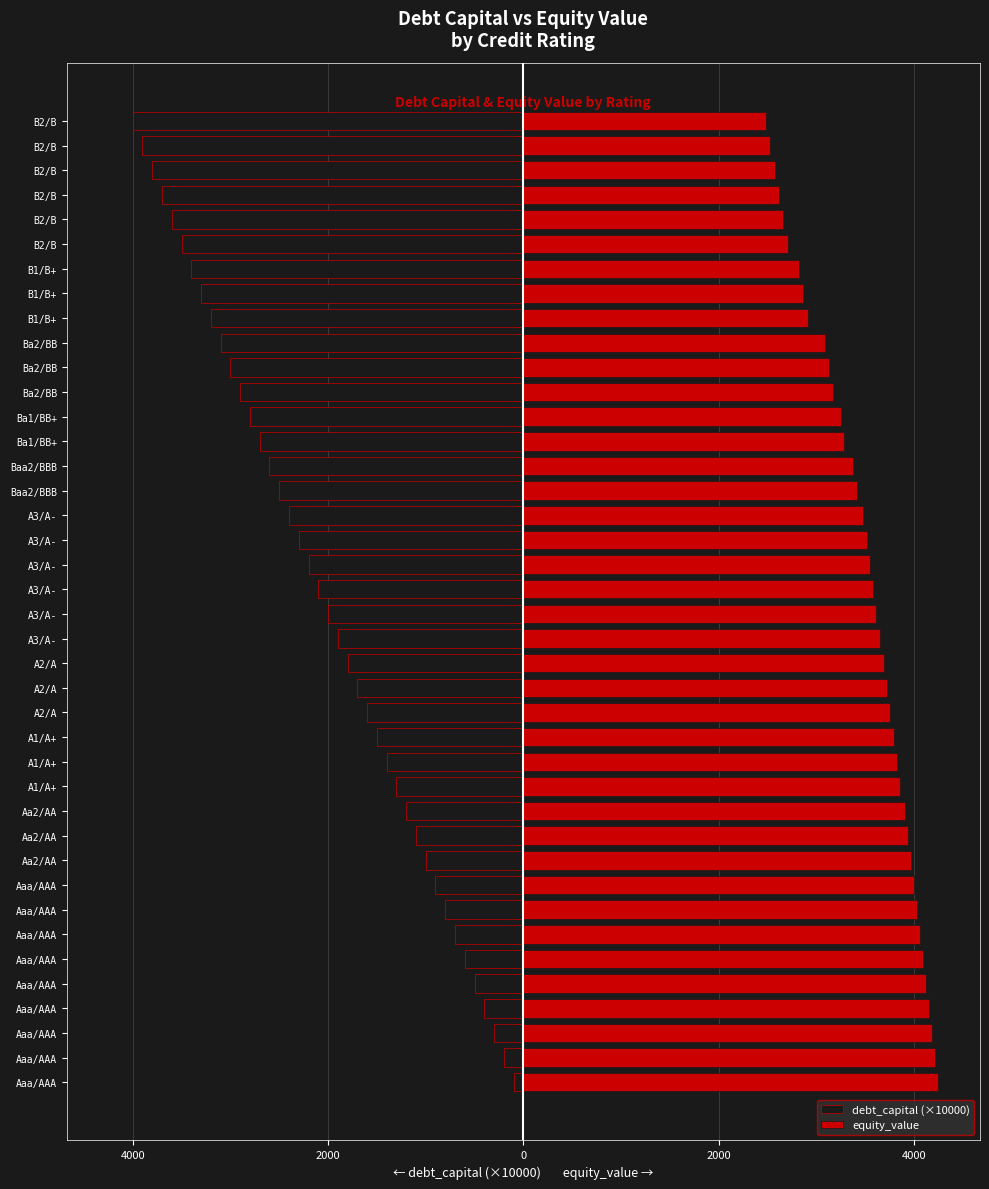

Is the value of equity_value at Aaa/AAA greater than the value of debt_capital (×10000) at Ba2/BB?

Yes